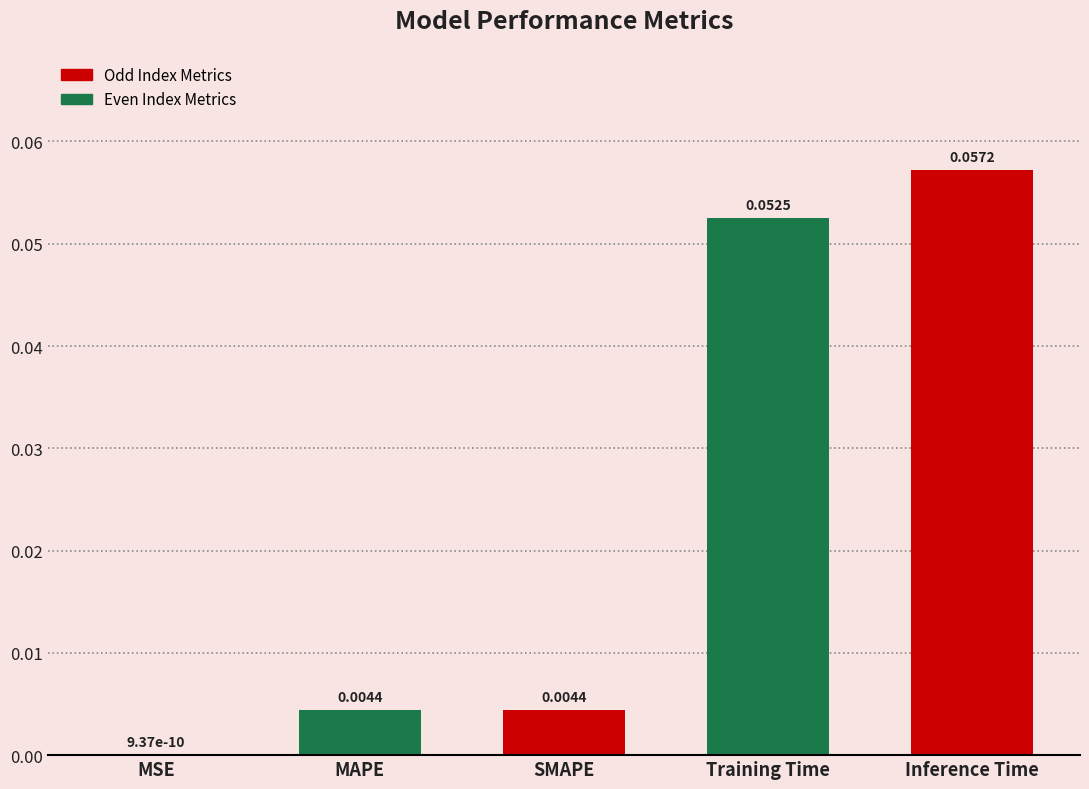

Where is the data nearest to the value 0?

MSE